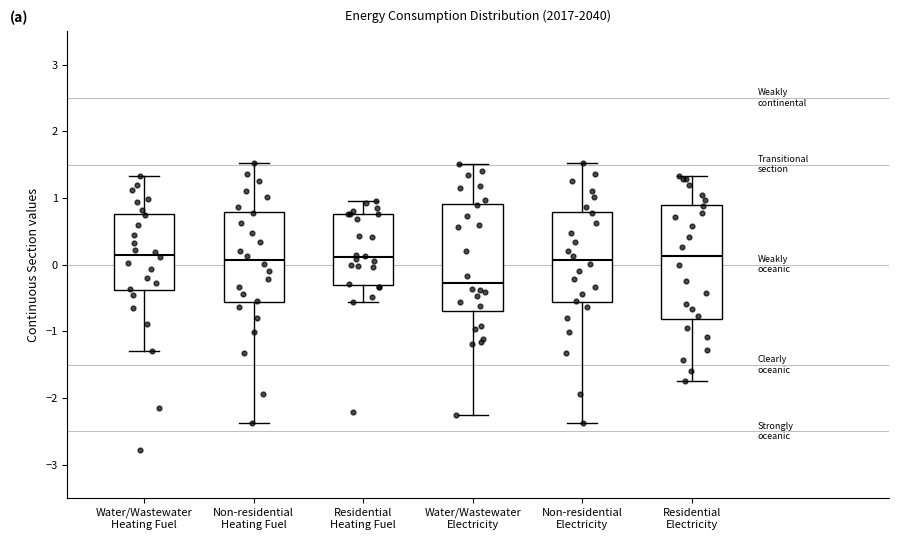

Where does the lower whisker of the box for Non-residential Heating Fuel end on the y-axis? The values are not printed on the chart, so give them approximately, as read against the axis.

-2.4